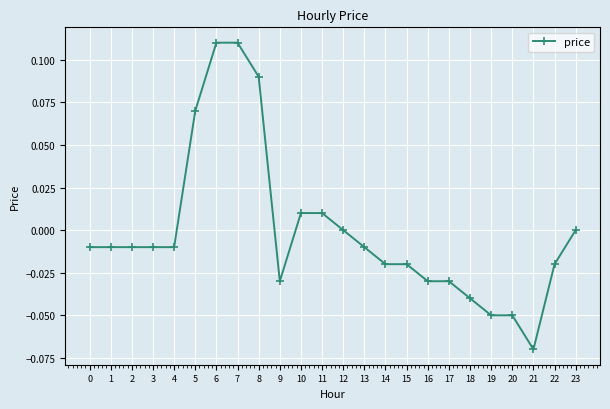

Between 6 and 15, which is larger?

6